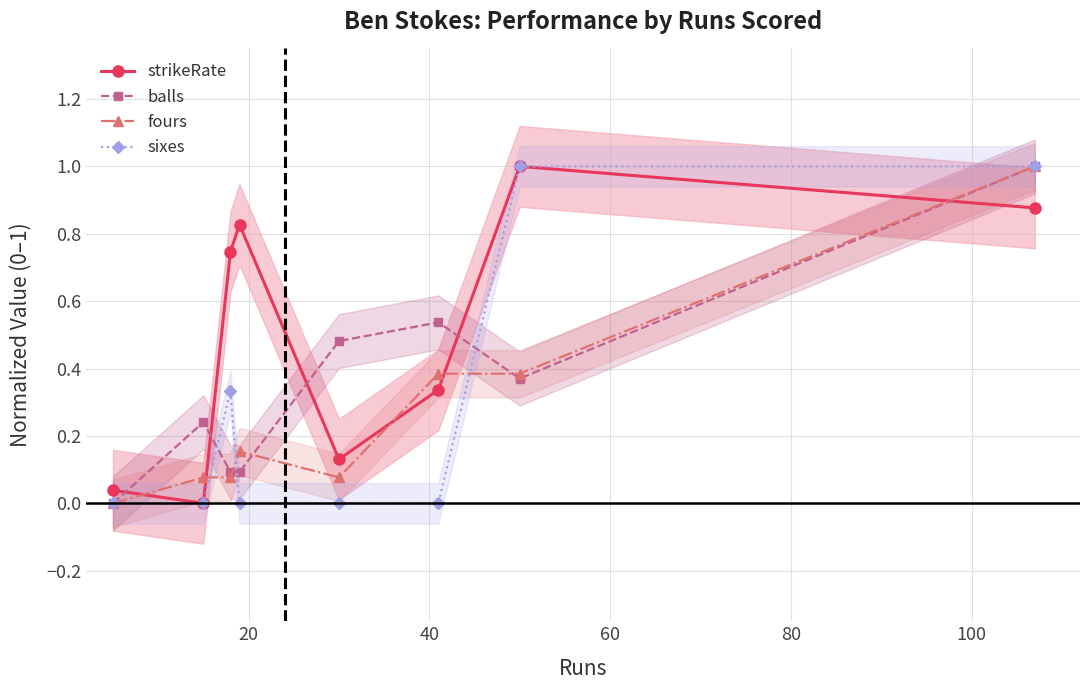

At how many categories does at least one series exceed 0?

8